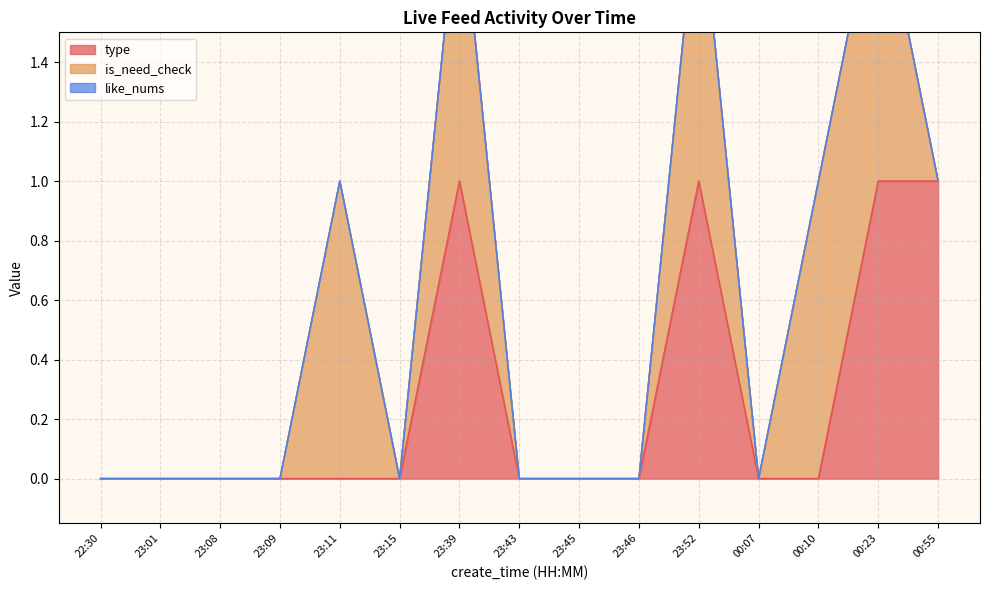

List the series in order of their overall mean, highest first.

is_need_check, type, like_nums